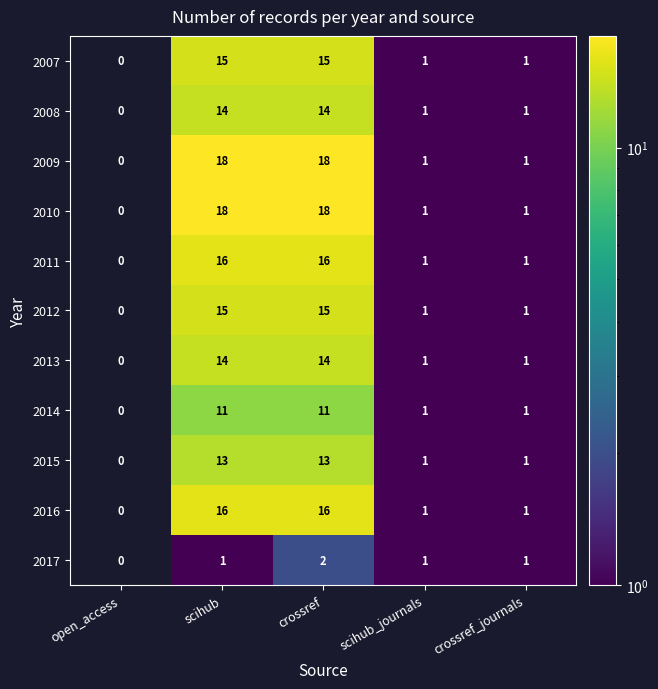

What is the total value across all series at crossref?

152.0